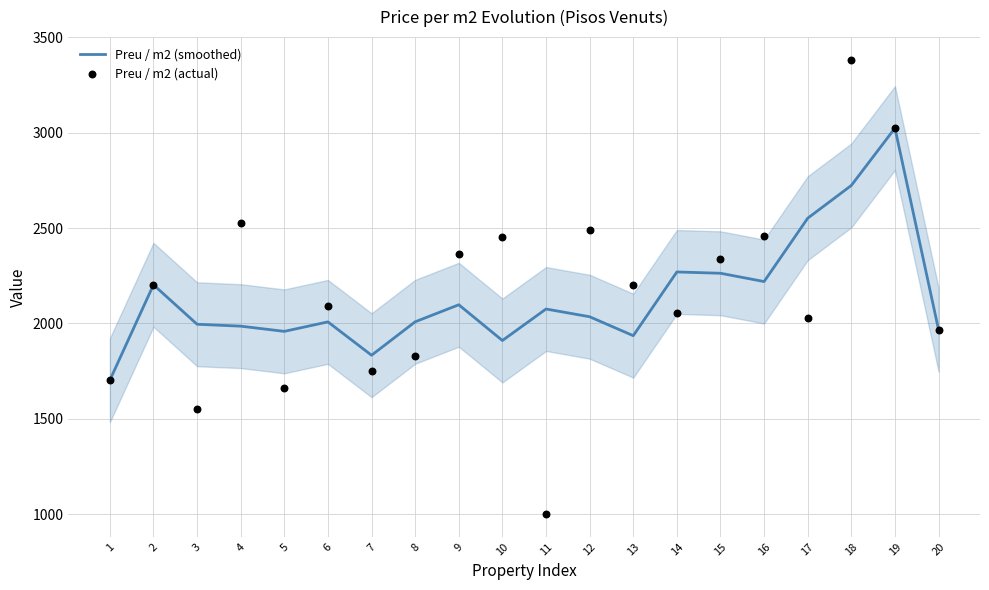

Is the value of Preu / m2 (actual) at 3 greater than the value of Preu / m2 (smoothed) at 9?

No